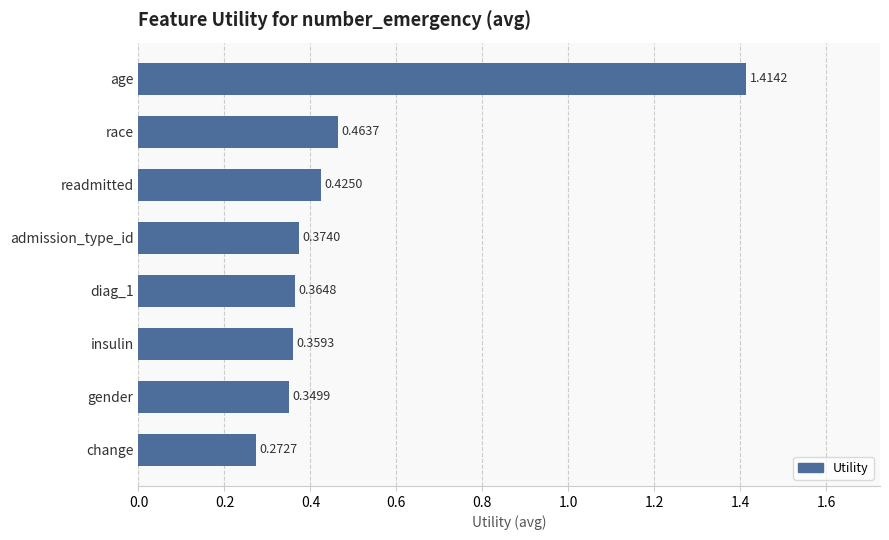

List the labels in order of value, smallest first.

change, gender, insulin, diag_1, admission_type_id, readmitted, race, age